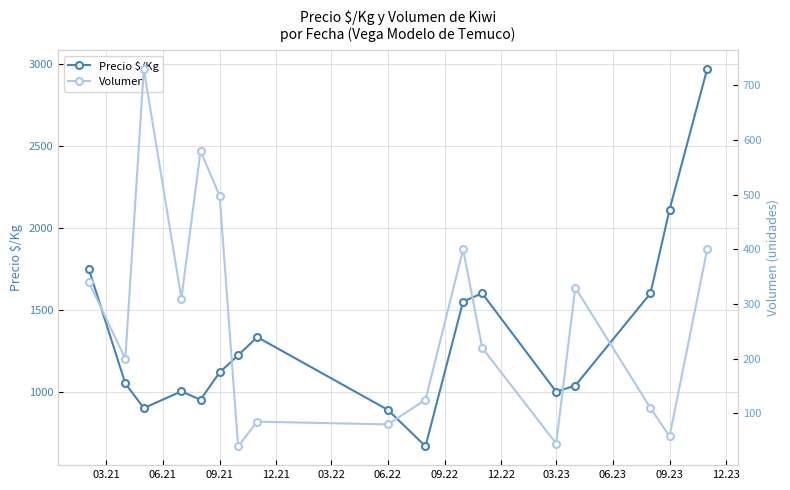

True or false: Precio $/Kg has more than 2 interior local peaks.

True